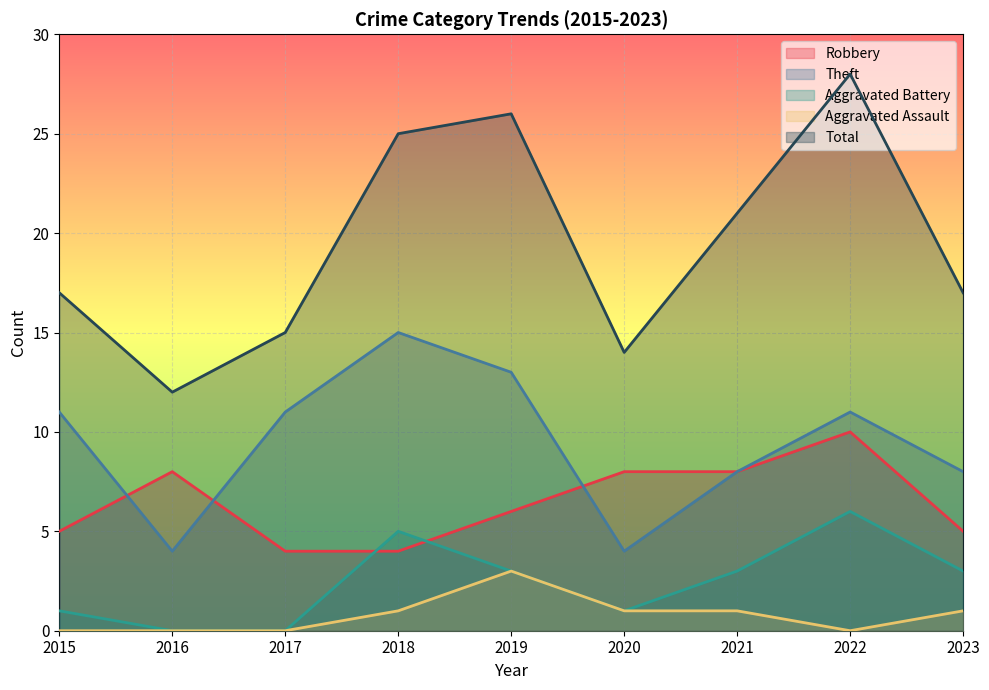

What is the difference between the Total values at 2020 and 2023?

3